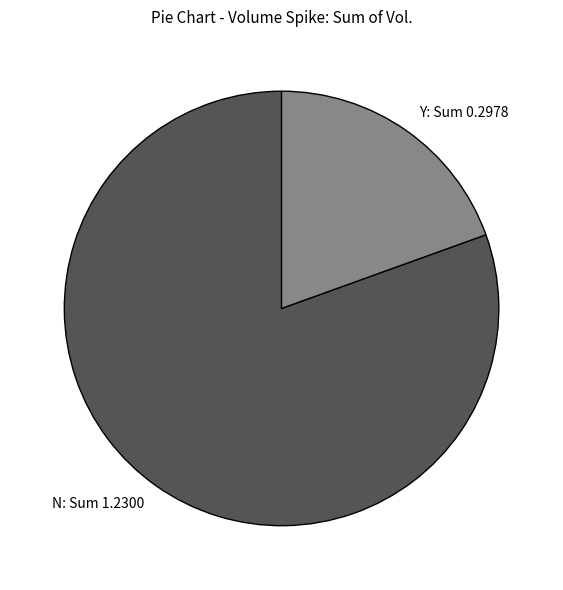

The Y: Sum 0.2978 slice represents 7% of the pie. True or false?

False